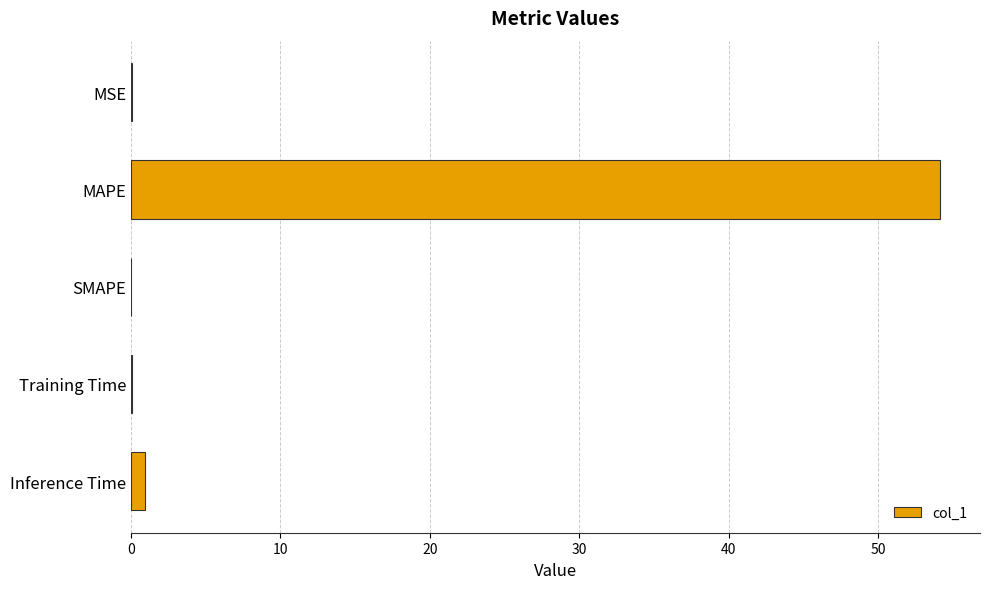

Which category has the highest value across all series?

MAPE